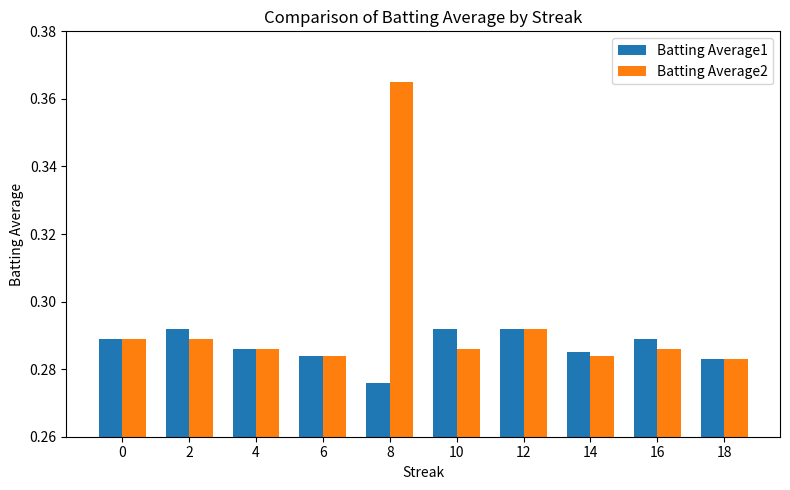

The Batting Average2 series shows 0.2 at 2. True or false?

False